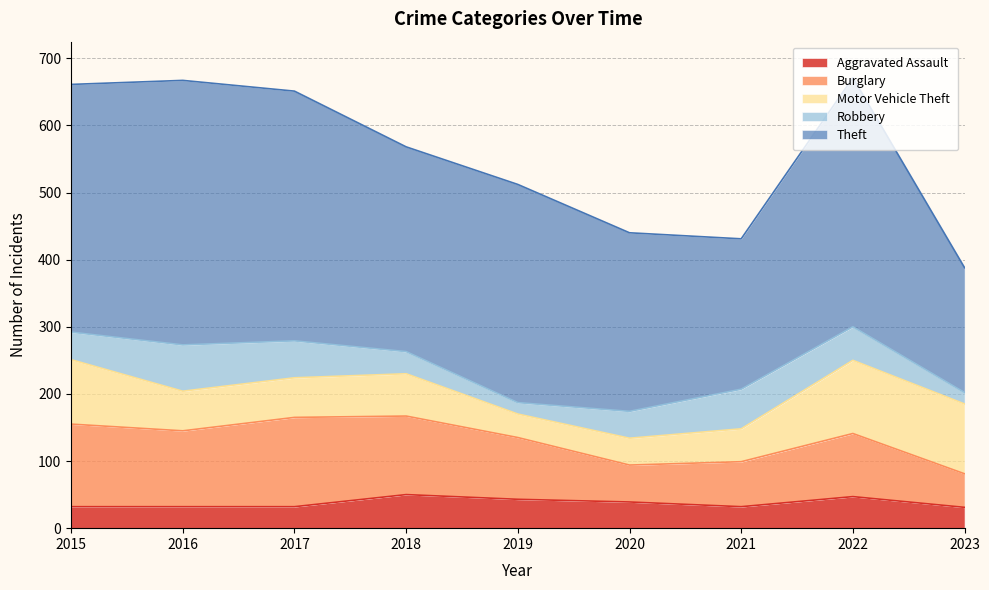

At how many categories does at least one series exceed 53?

9